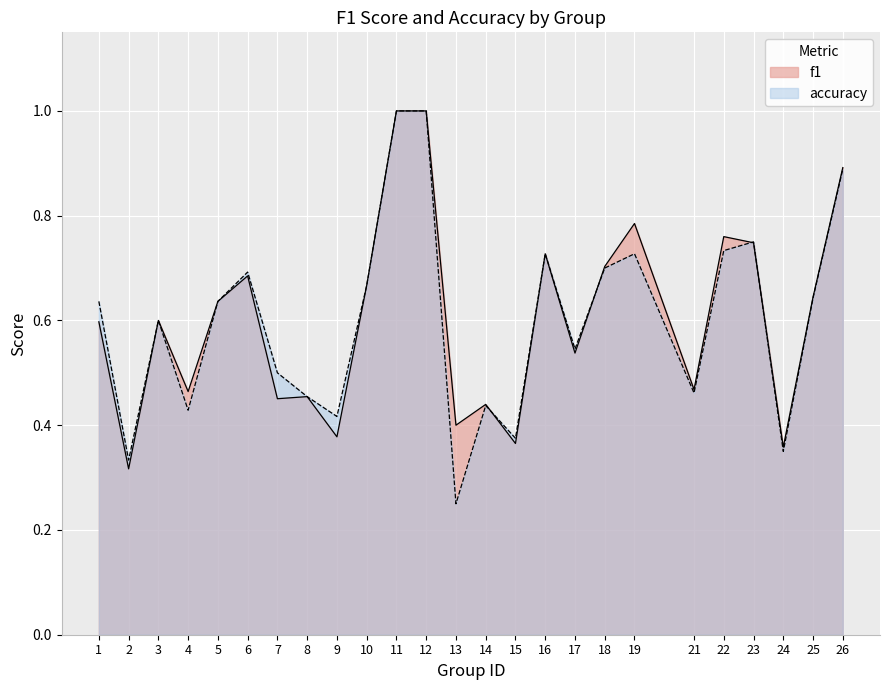

Which label corresponds to the largest value in the chart?

11